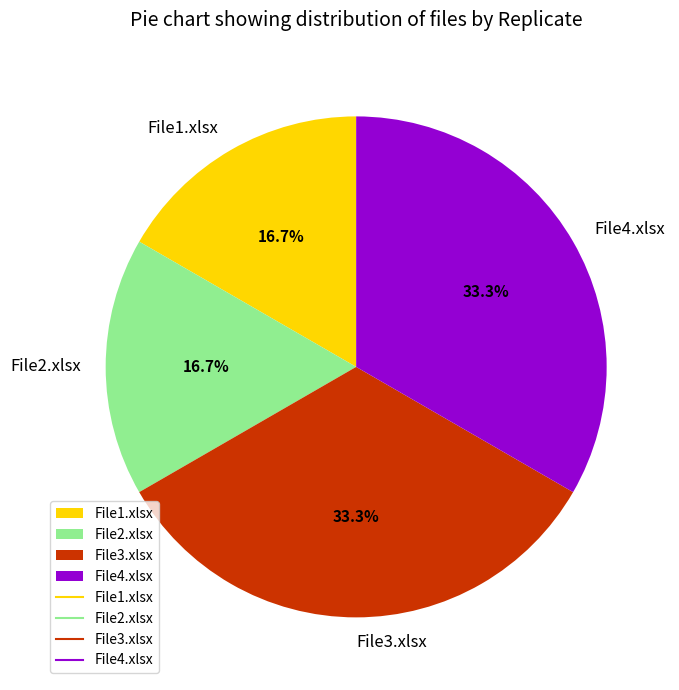

Count the number of slices in the pie.

4